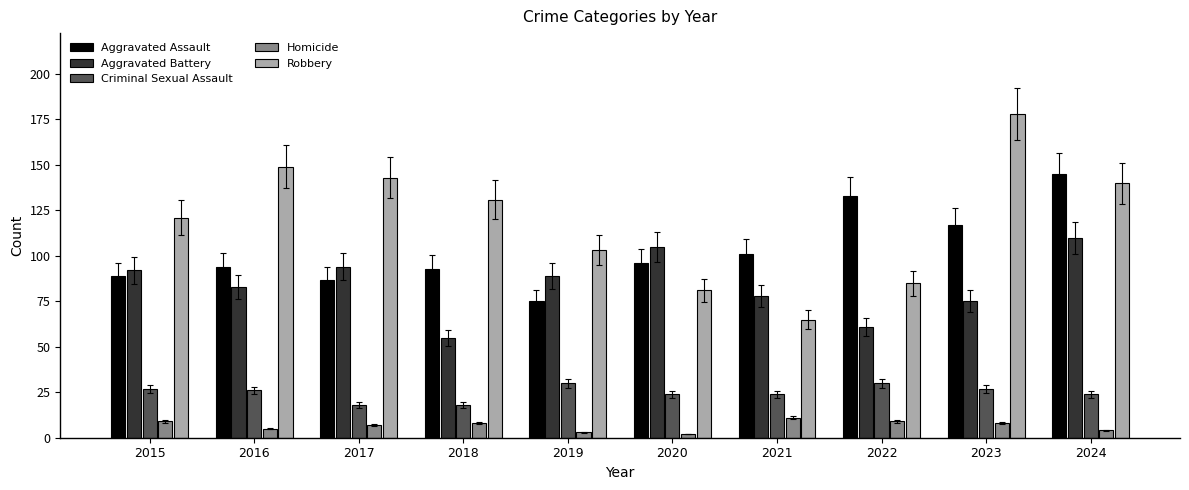

Reading left to right, what are all the values shown in this chart?

Aggravated Assault: 2015=89	2016=94	2017=87	2018=93	2019=75	2020=96	2021=101	2022=133	2023=117	2024=145
Aggravated Battery: 2015=92	2016=83	2017=94	2018=55	2019=89	2020=105	2021=78	2022=61	2023=75	2024=110
Criminal Sexual Assault: 2015=27	2016=26	2017=18	2018=18	2019=30	2020=24	2021=24	2022=30	2023=27	2024=24
Homicide: 2015=9	2016=5	2017=7	2018=8	2019=3	2020=2	2021=11	2022=9	2023=8	2024=4
Robbery: 2015=121	2016=149	2017=143	2018=131	2019=103	2020=81	2021=65	2022=85	2023=178	2024=140